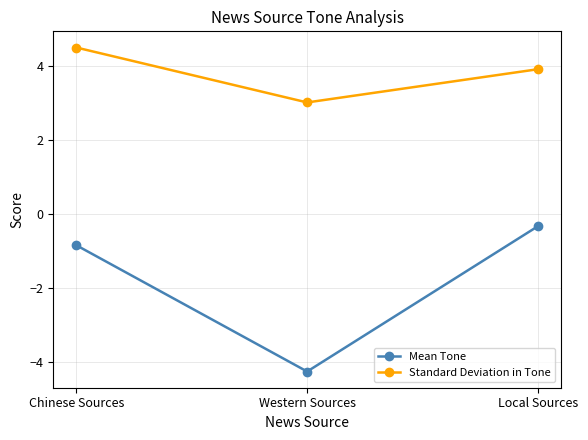

Count the number of data series in this chart.

2